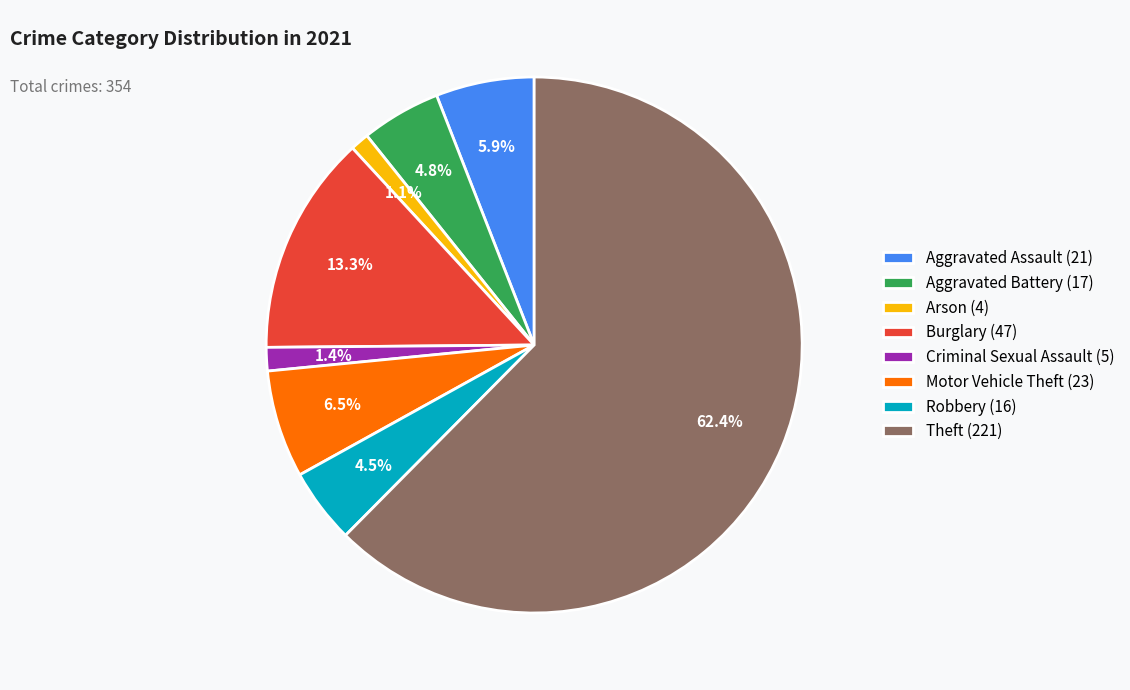

Is there a majority slice in this chart?

Yes